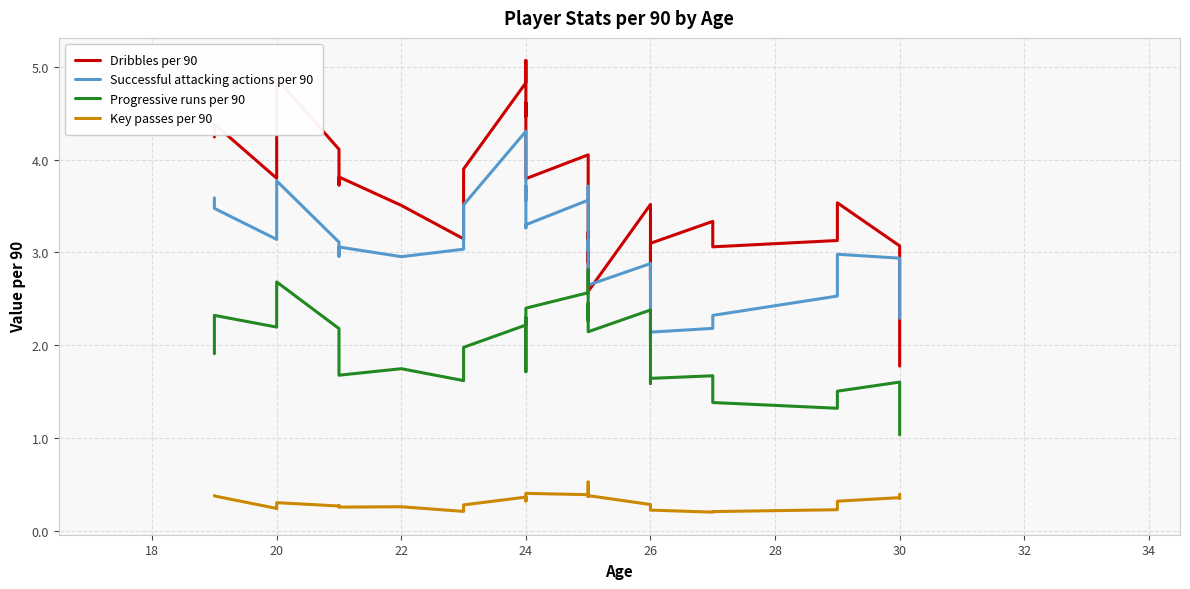

Rank the series by their average value, from lowest to highest.

Key passes per 90, Progressive runs per 90, Successful attacking actions per 90, Dribbles per 90